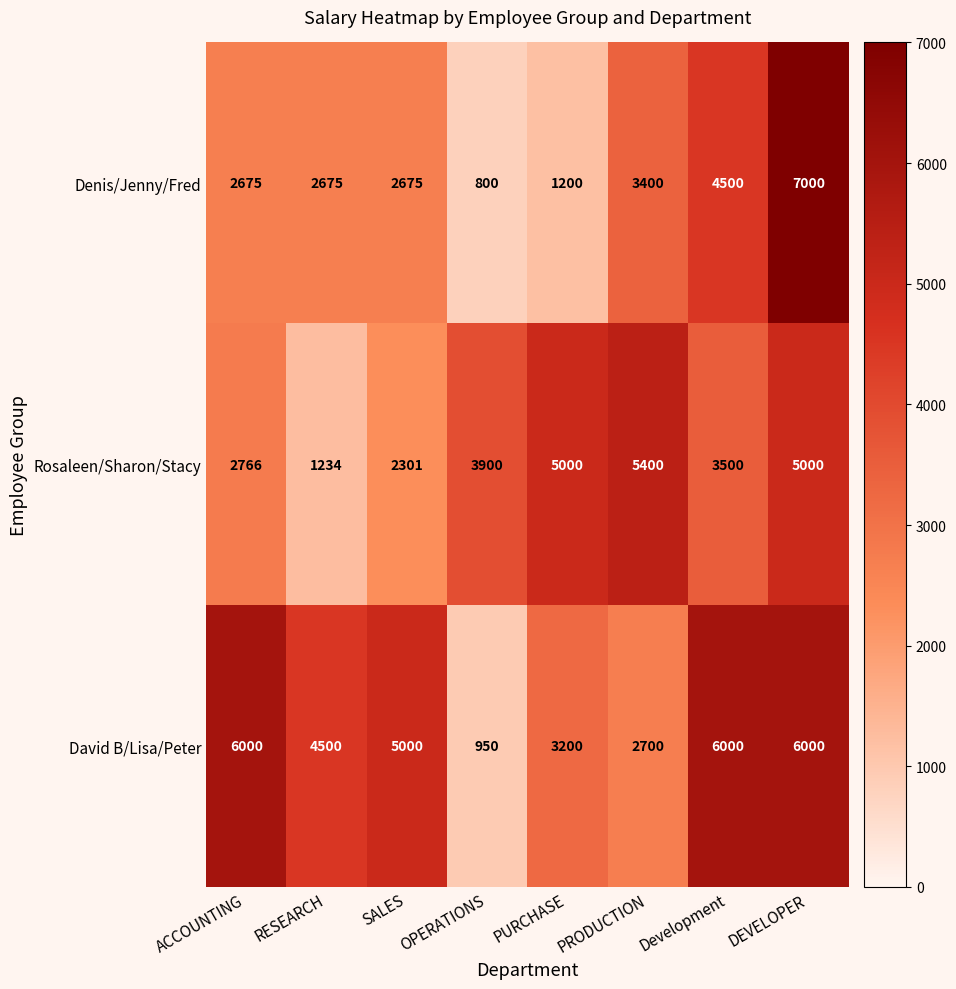

What is the spread (max minus min) of values at Development?

2500